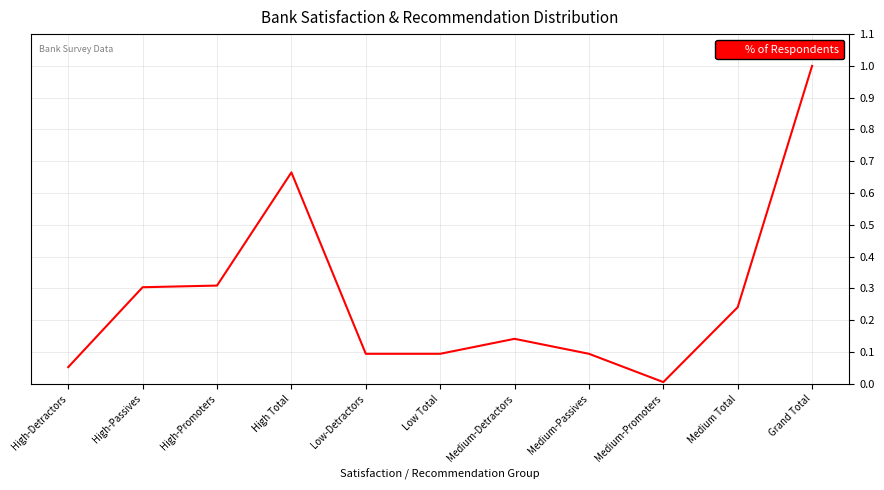

How many categories are shown in the chart?

11